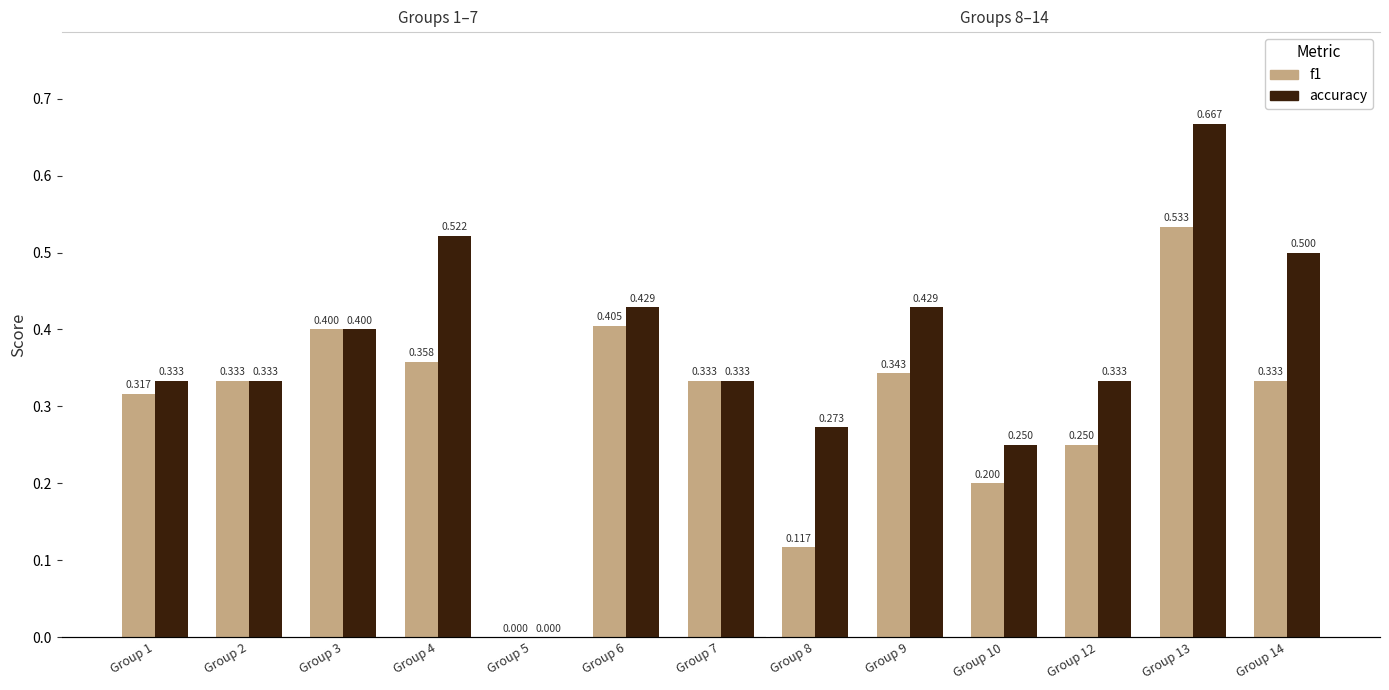

Which series has the largest total across all categories?

accuracy